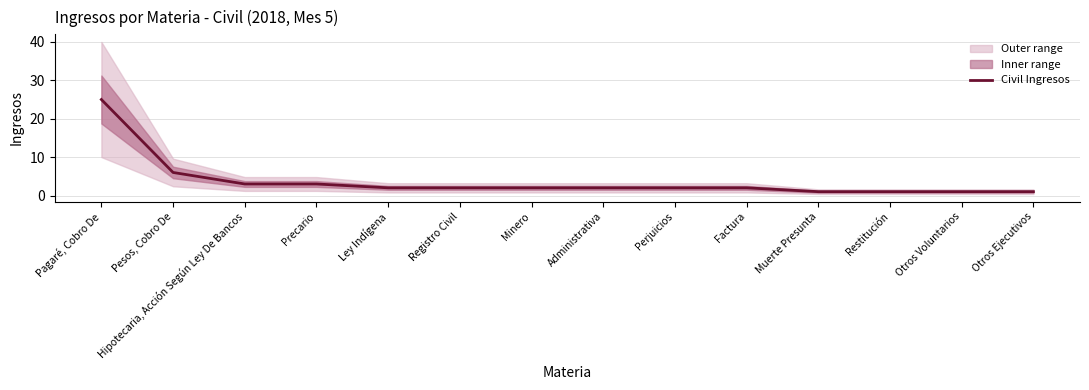

List the labels in order of value, smallest first.

Muerte Presunta, Restitución, Otros Voluntarios, Otros Ejecutivos, Ley Indígena, Registro Civil, Minero, Administrativa, Perjuicios, Factura, Hipotecaria, Acción Según Ley De Bancos, Precario, Pesos, Cobro De, Pagaré, Cobro De